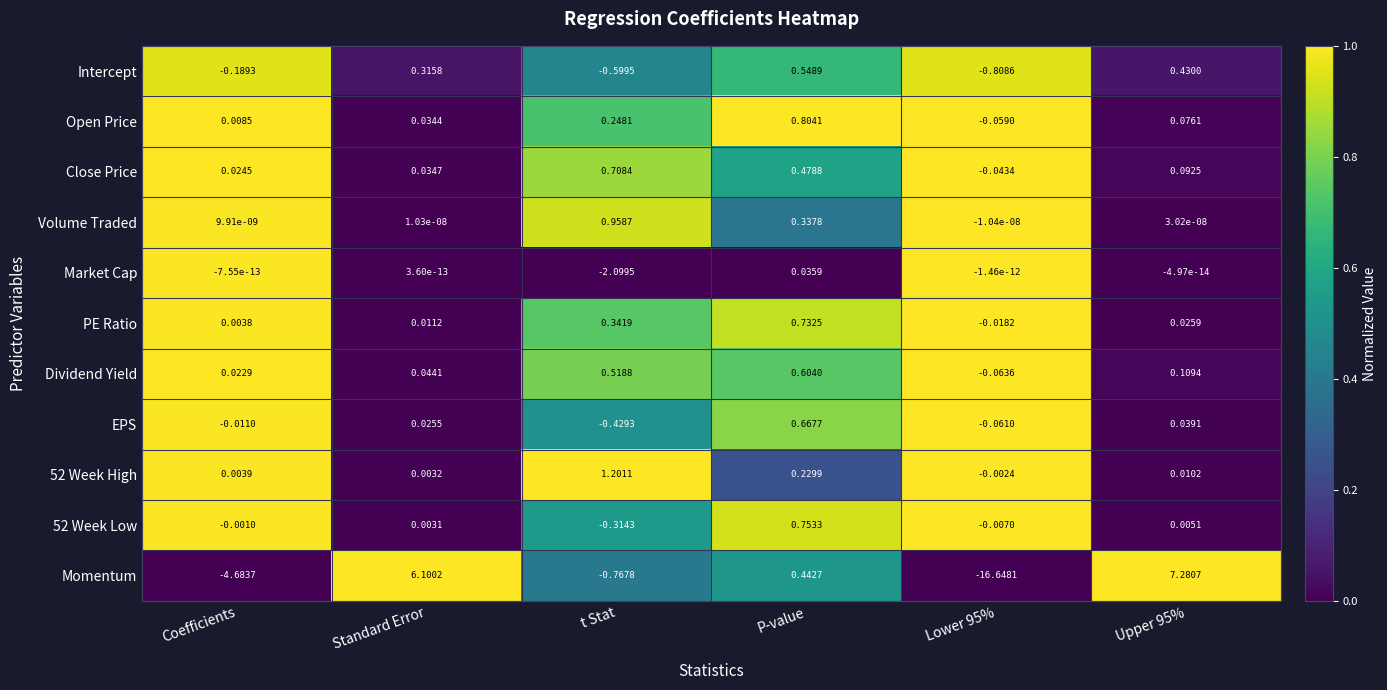

Which series has the largest total across all categories?

52 Week High